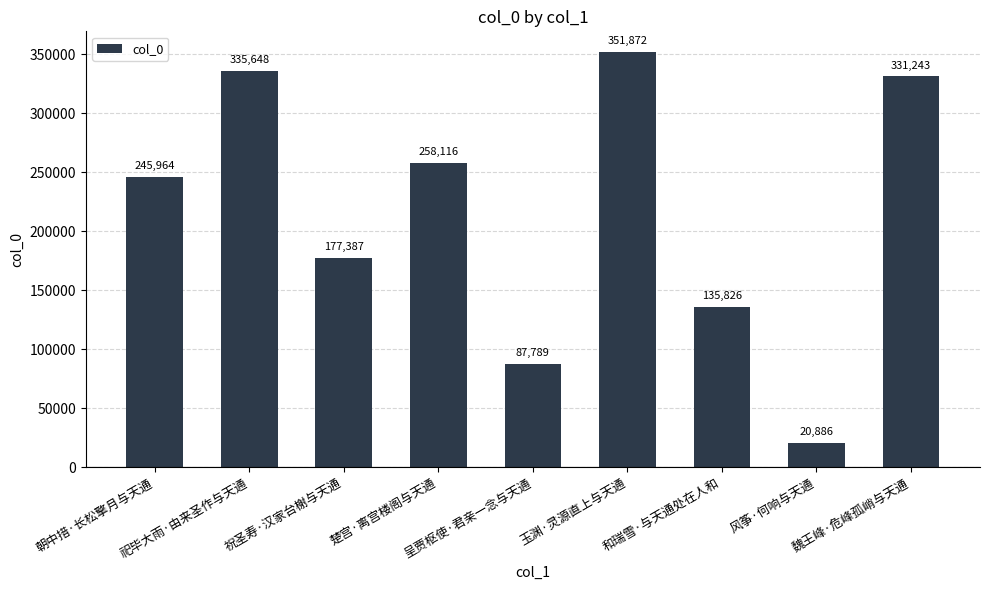

At which category does the chart reach its peak across all series?

玉渊·灵源直上与天通